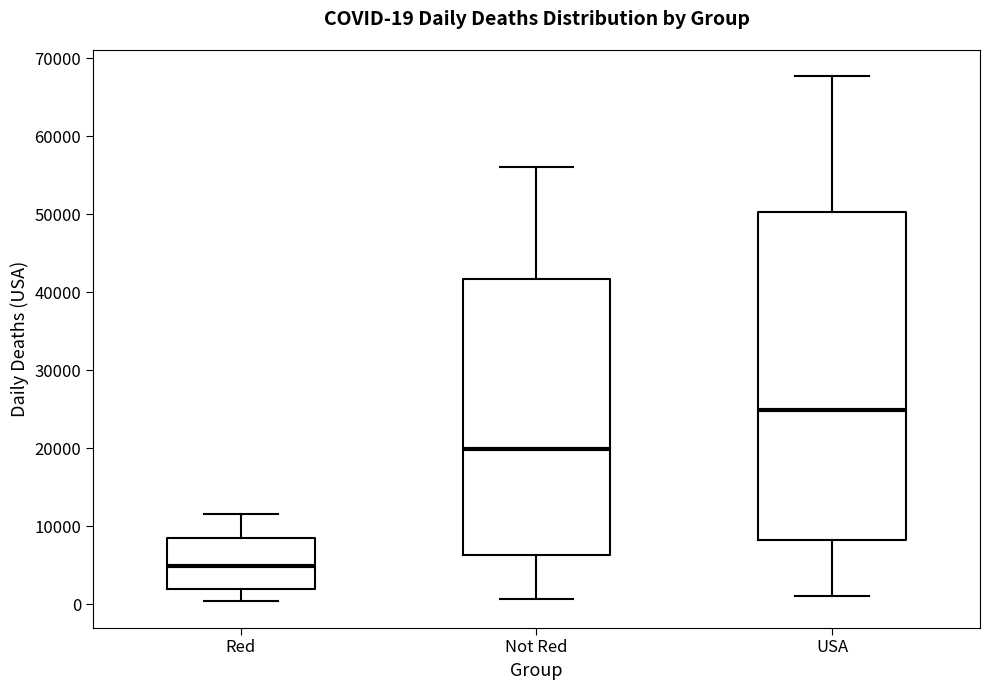

Comparing the boxes themselves (not the whiskers), which one is the tallest?

USA